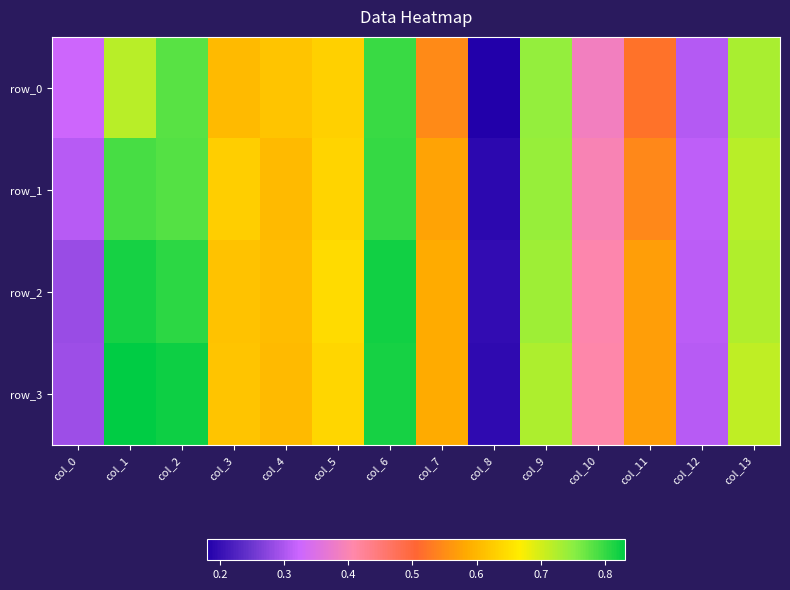

What is the difference between the maximum and minimum values in the row_0 series?

0.6